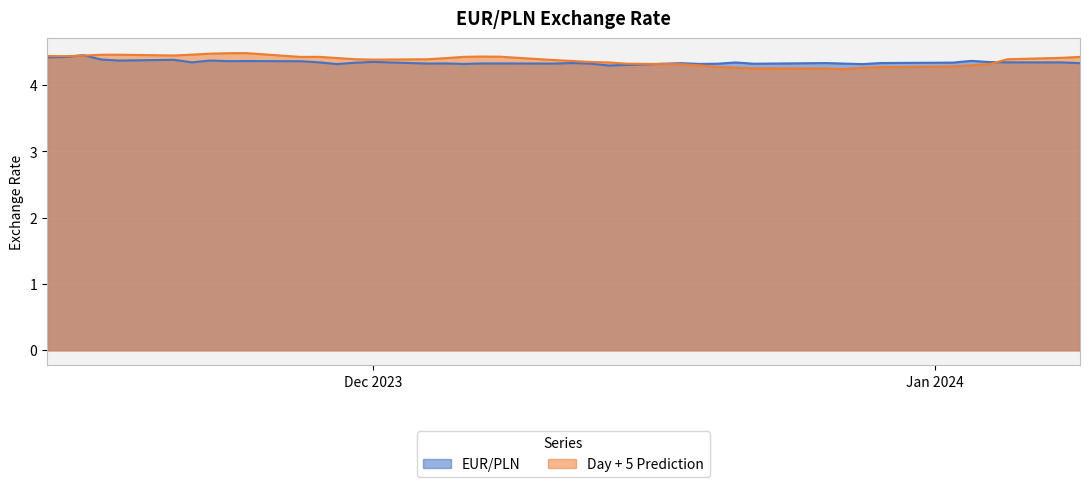

What is the highest value of the EUR/PLN series?

4.5